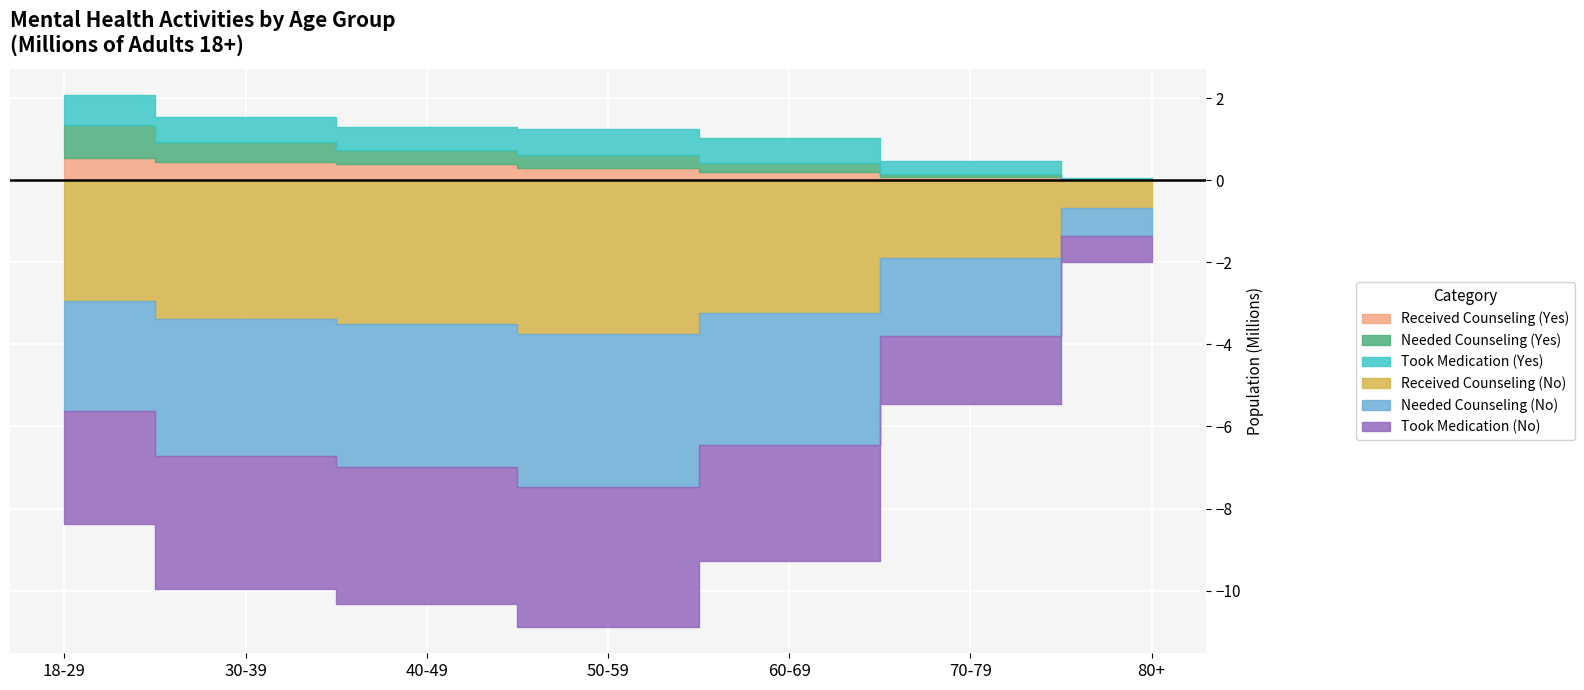

At which category is the sum across all series the highest?

80+